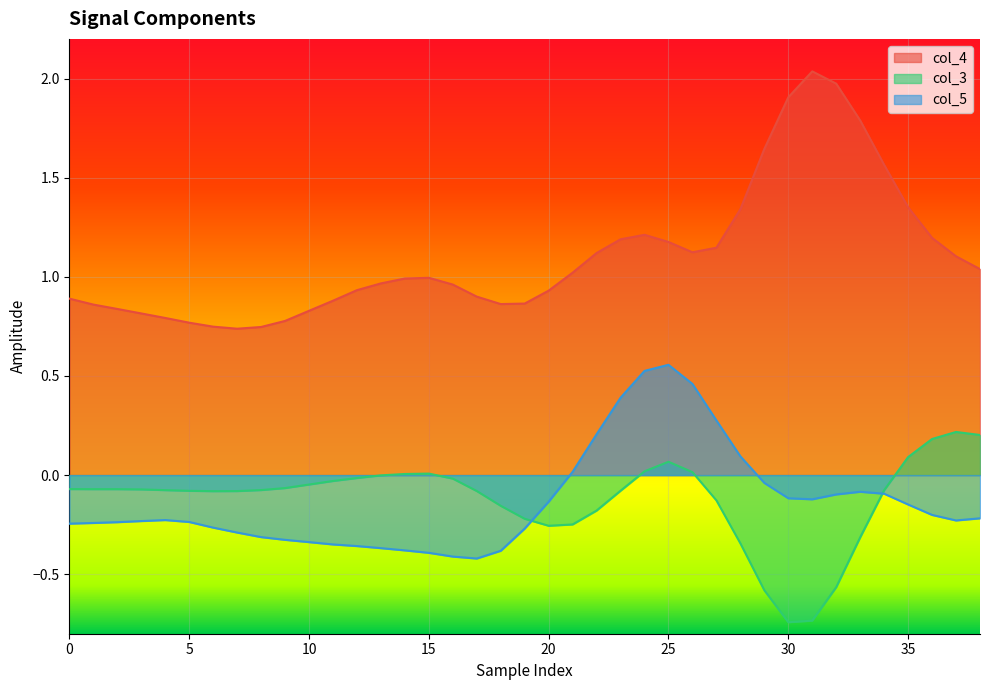

Rank the series by their maximum value, from highest to lowest.

col_4, col_5, col_3